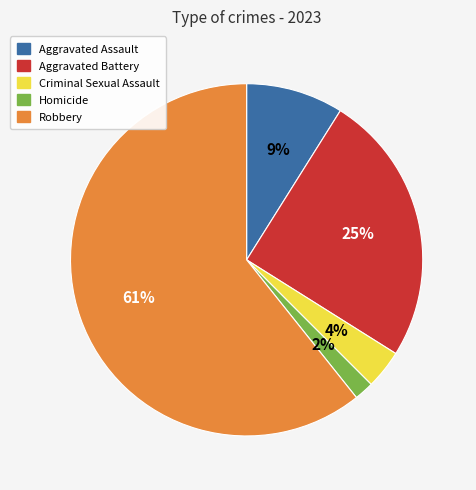

Which has a higher value, Criminal Sexual Assault or Homicide?

Criminal Sexual Assault